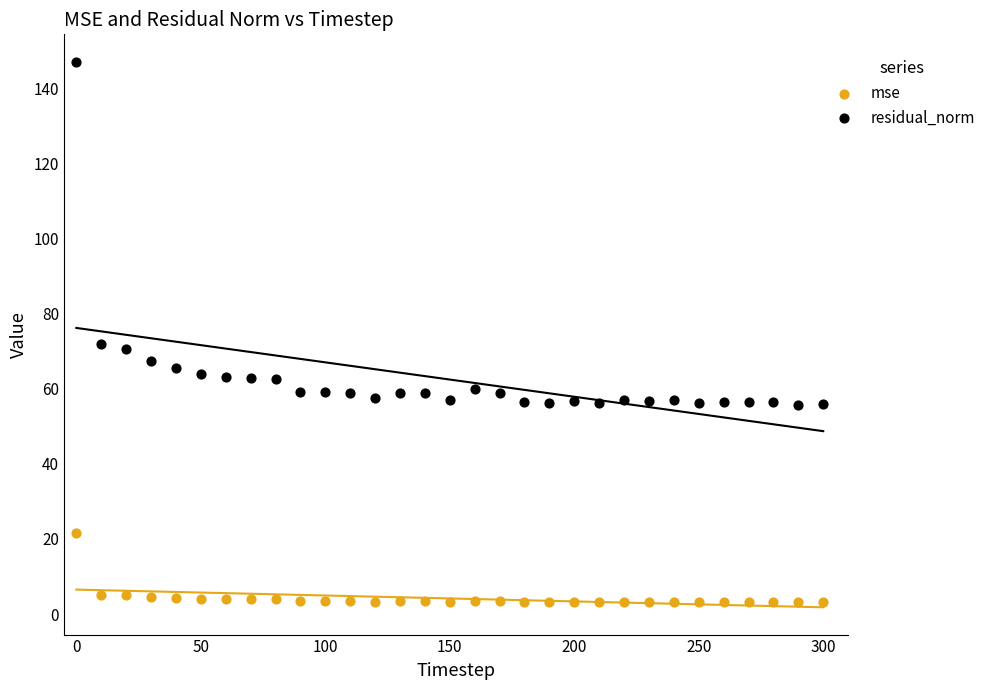

Which series has the widest spread of Y values?

residual_norm